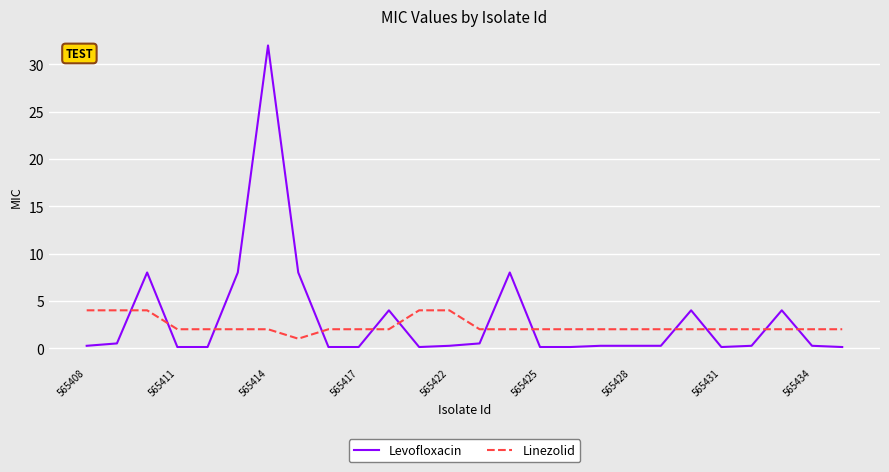

What is the difference between the maximum and minimum values in the Linezolid series?

3.0